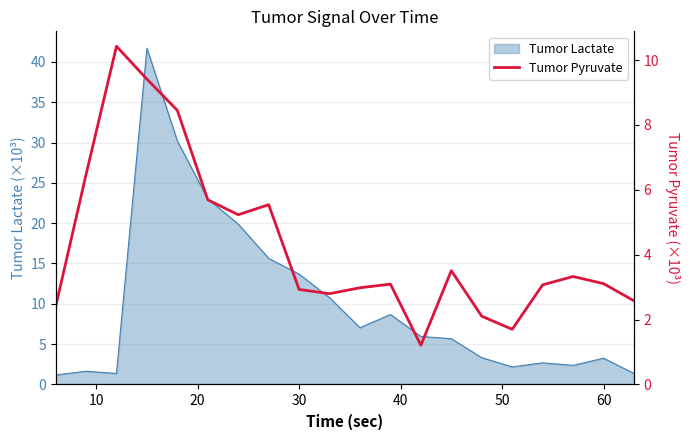

Is it true that Tumor Lactate equals 4.9 at 60?

False